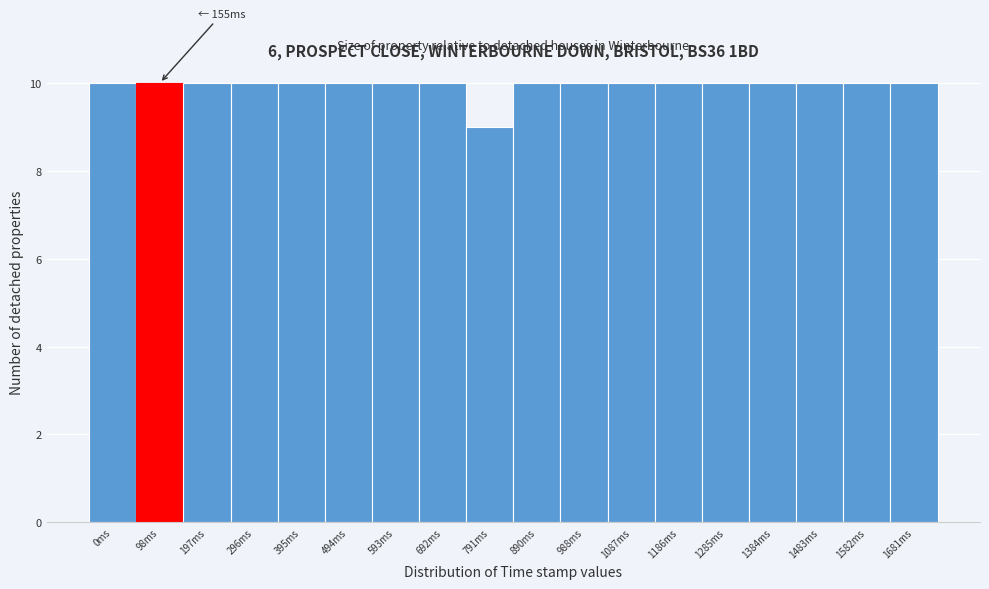

Reading left to right, transcribe all the data shown in this chart.

0ms=10	98ms=10	197ms=10	296ms=10	395ms=10	494ms=10	593ms=10	692ms=10	791ms=9	890ms=10	988ms=10	1087ms=10	1186ms=10	1285ms=10	1384ms=10	1483ms=10	1582ms=10	1681ms=10